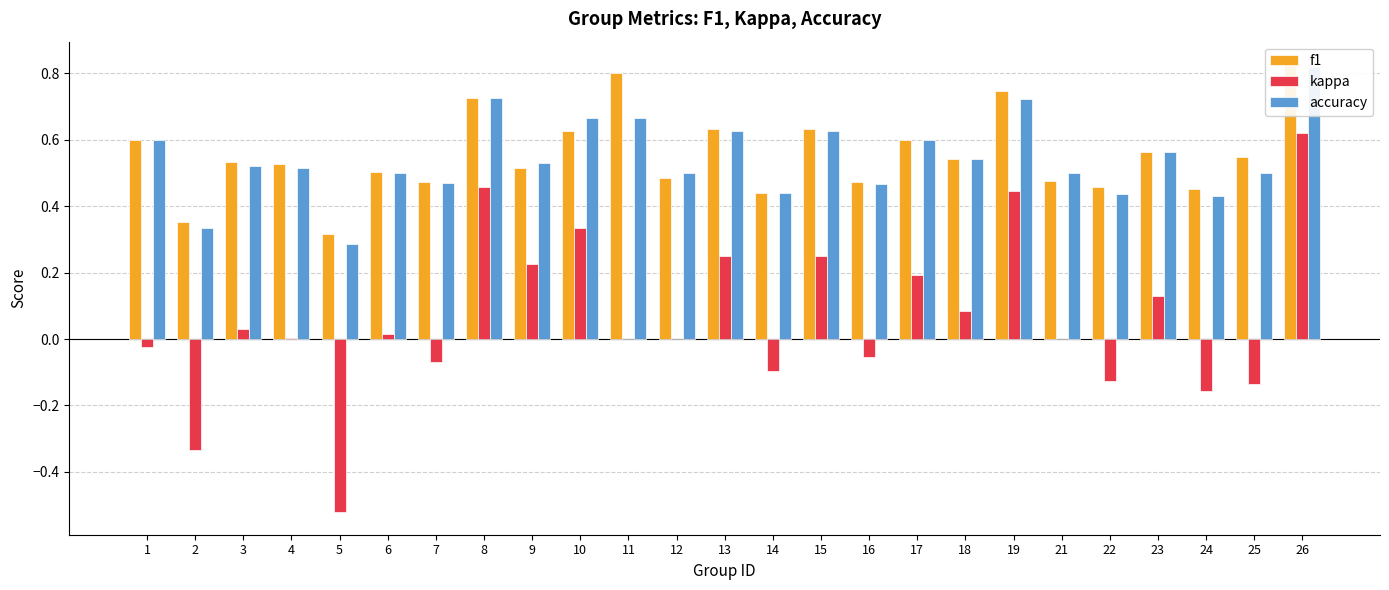

Is it true that accuracy equals 0.9 at 21?

False